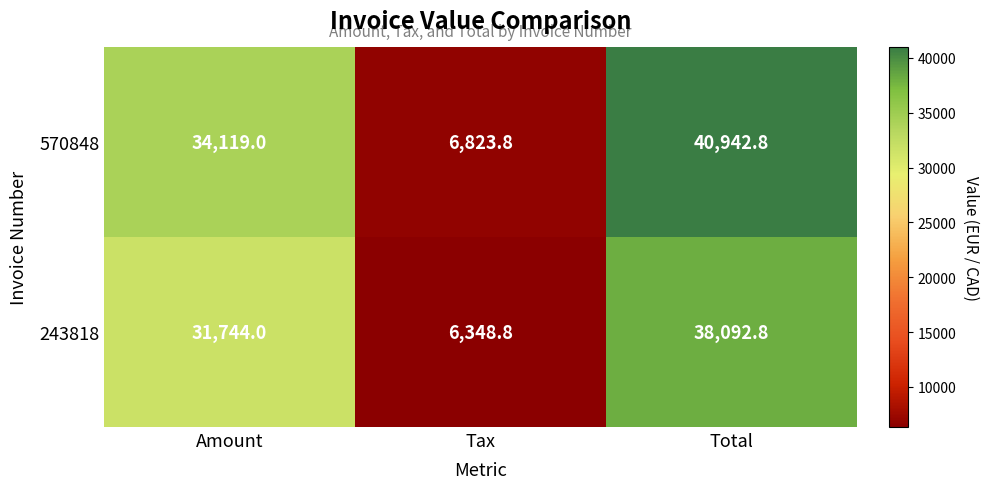

Reading right to left, what are all the values shown in this chart?

570848: 40942.8	6823.8	34119.0
243818: 38092.8	6348.8	31744.0